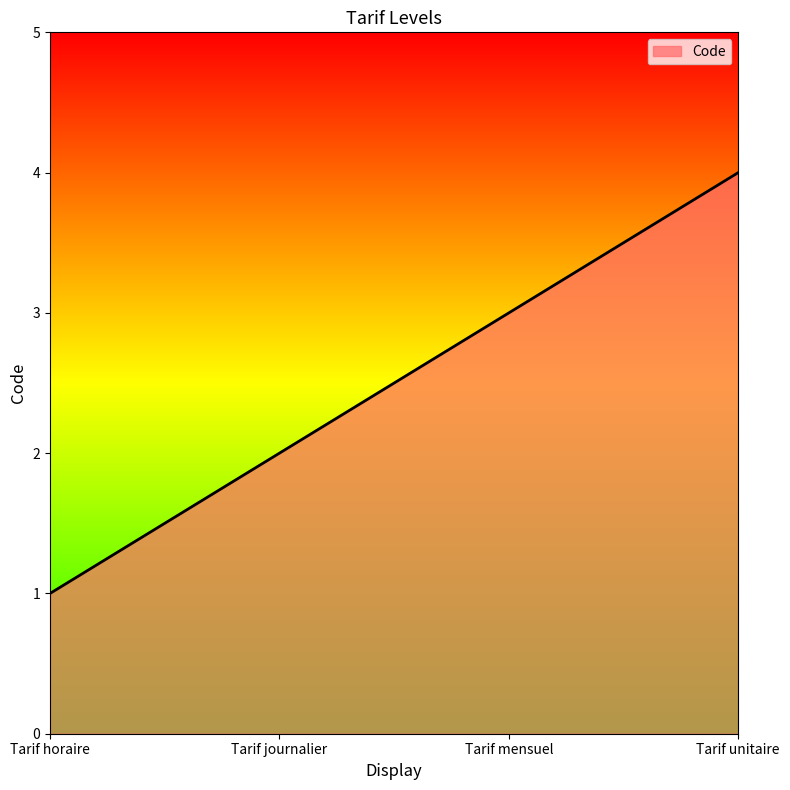

Count the number of data series in this chart.

1